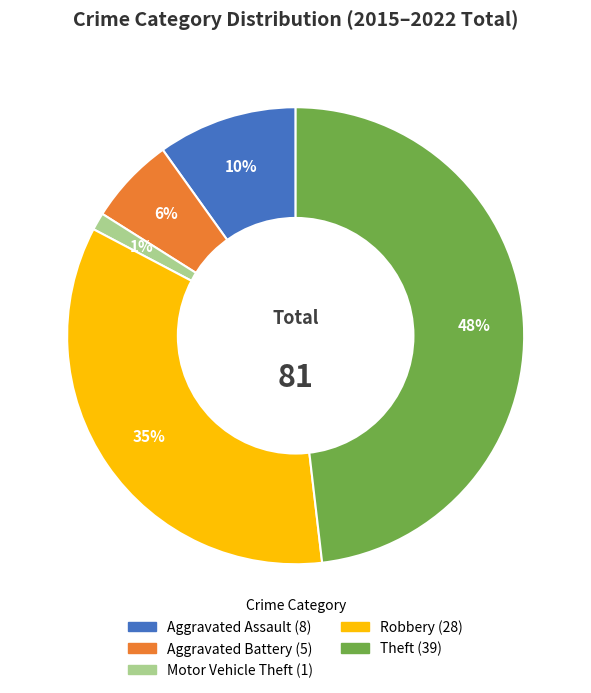

What is the largest slice in the pie chart?

Theft